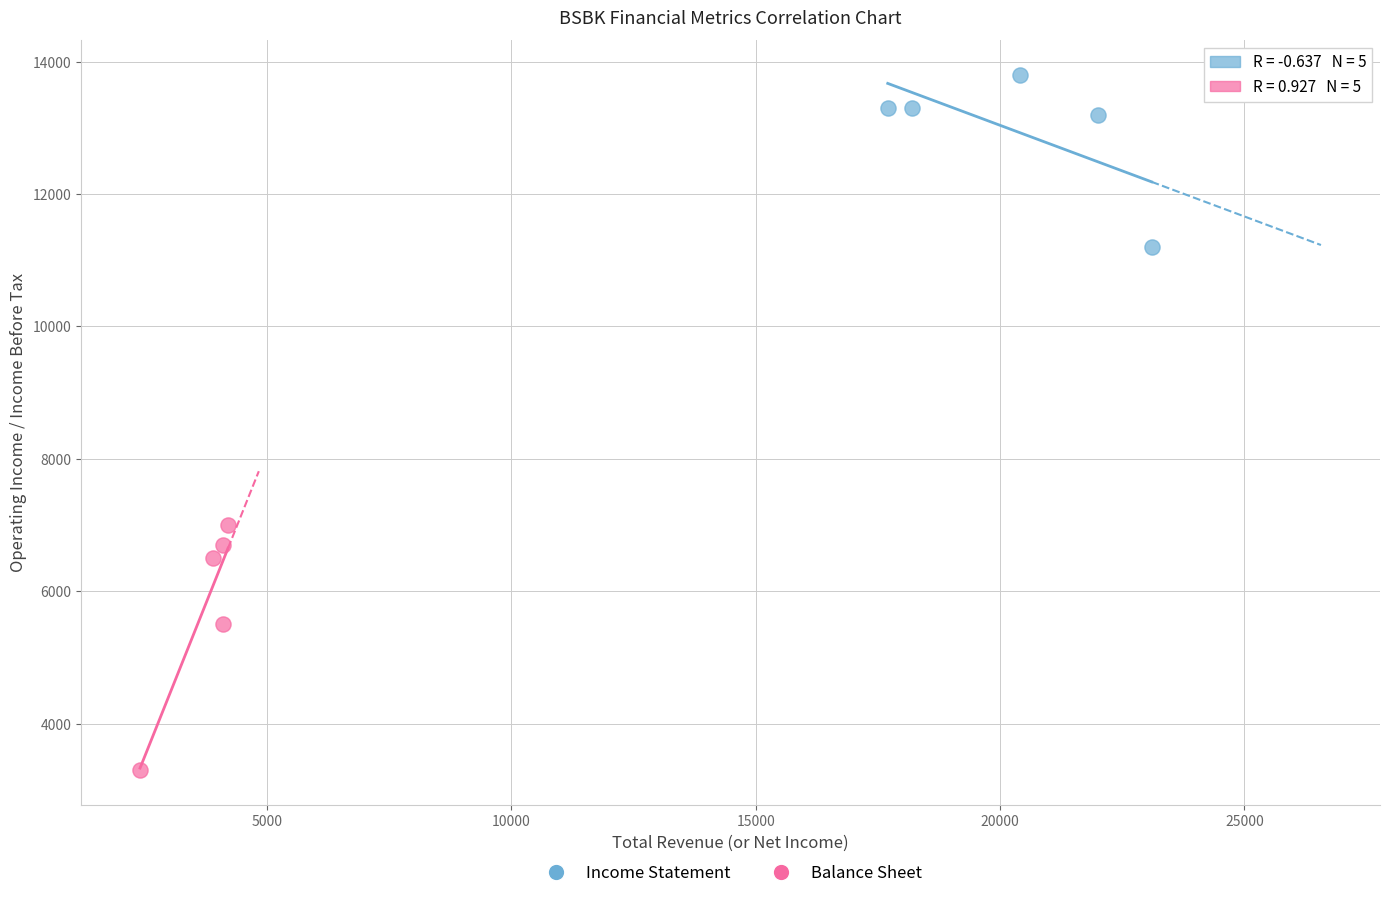

Which series has the largest Y range (max minus min)?

Balance Sheet